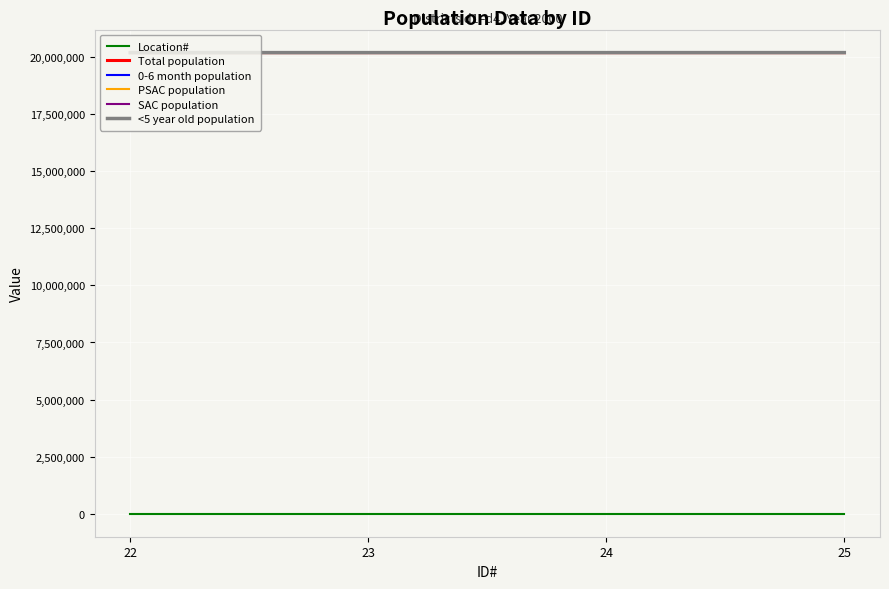

What is the lowest value of the Total population series?

20200100